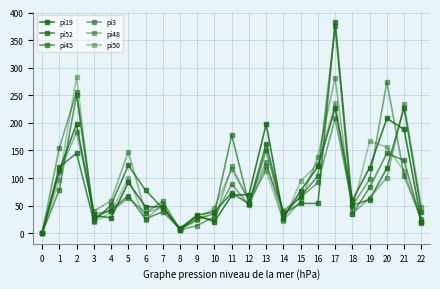

What is the difference between the maximum and minimum values in the pi19 series?

227